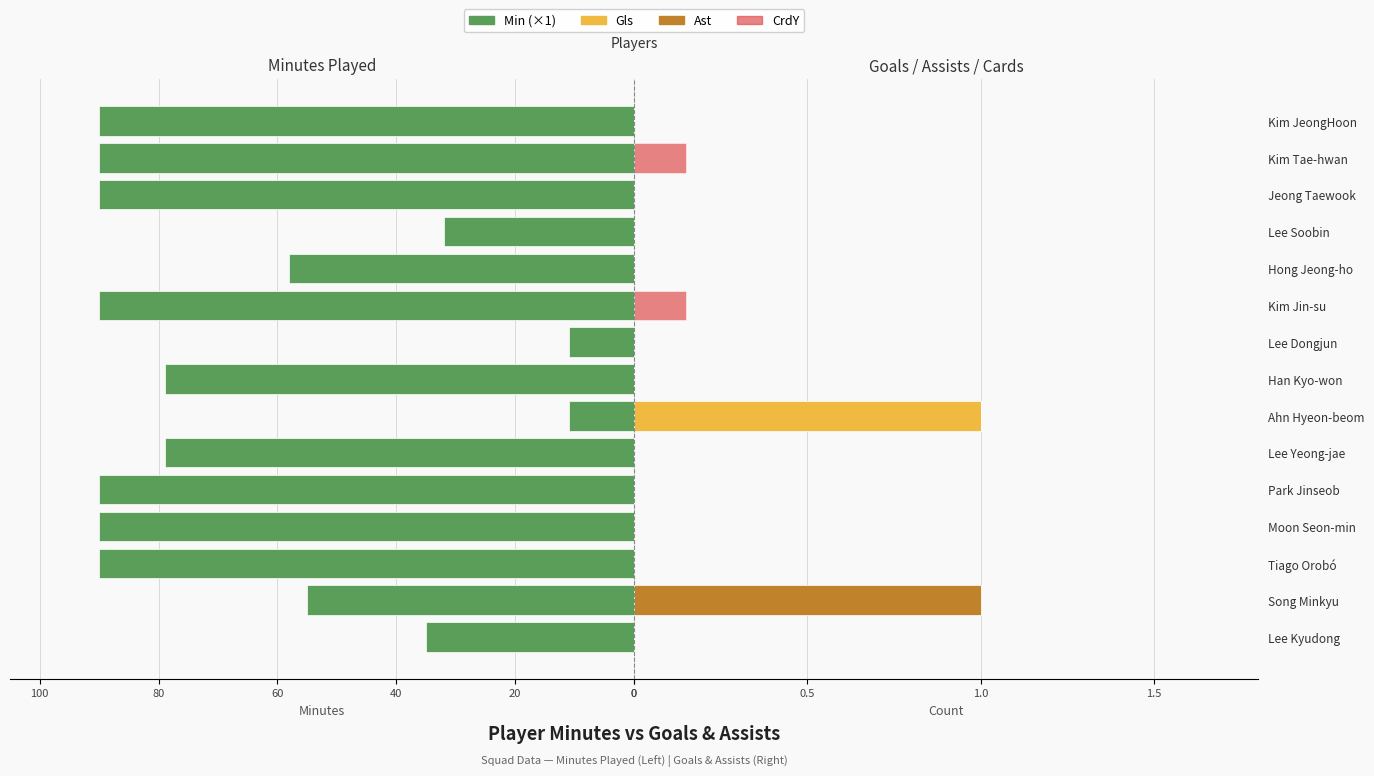

How many Ast values are between 0 and 1?

15